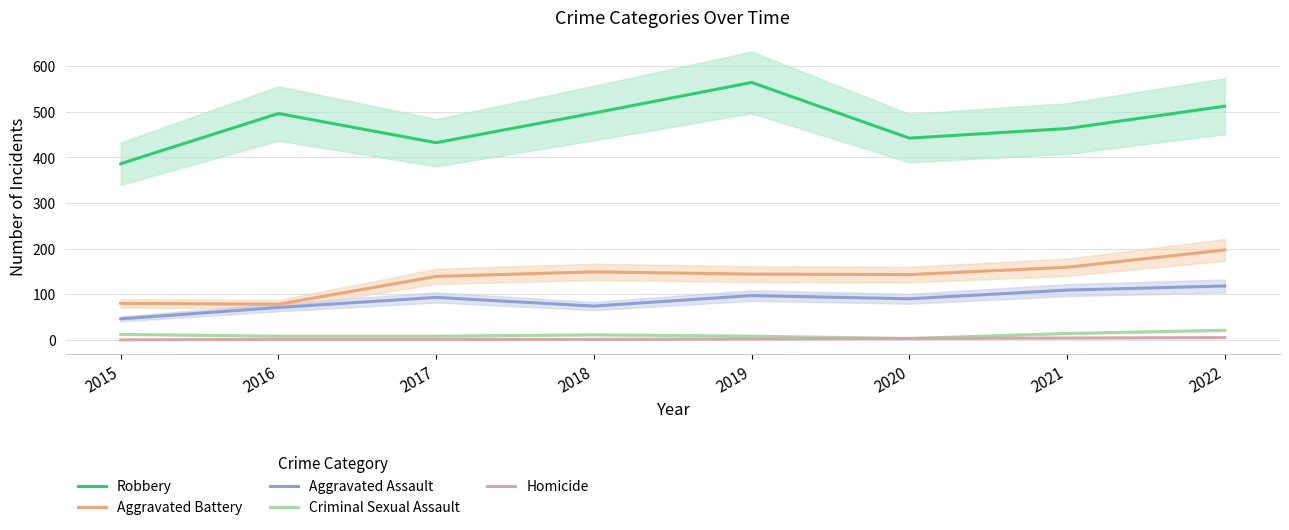

Is it true that Aggravated Battery equals 38 at 2016?

False